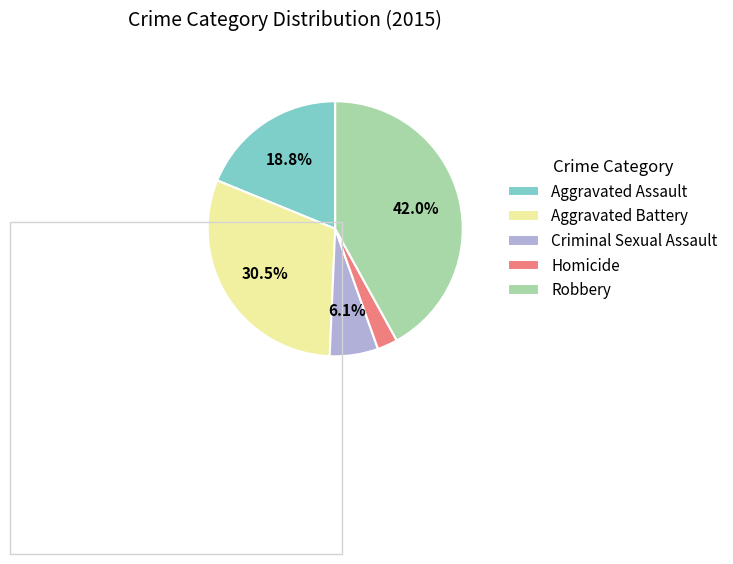

To the nearest percent, what is the combined percentage of Homicide and Aggravated Assault?

21%